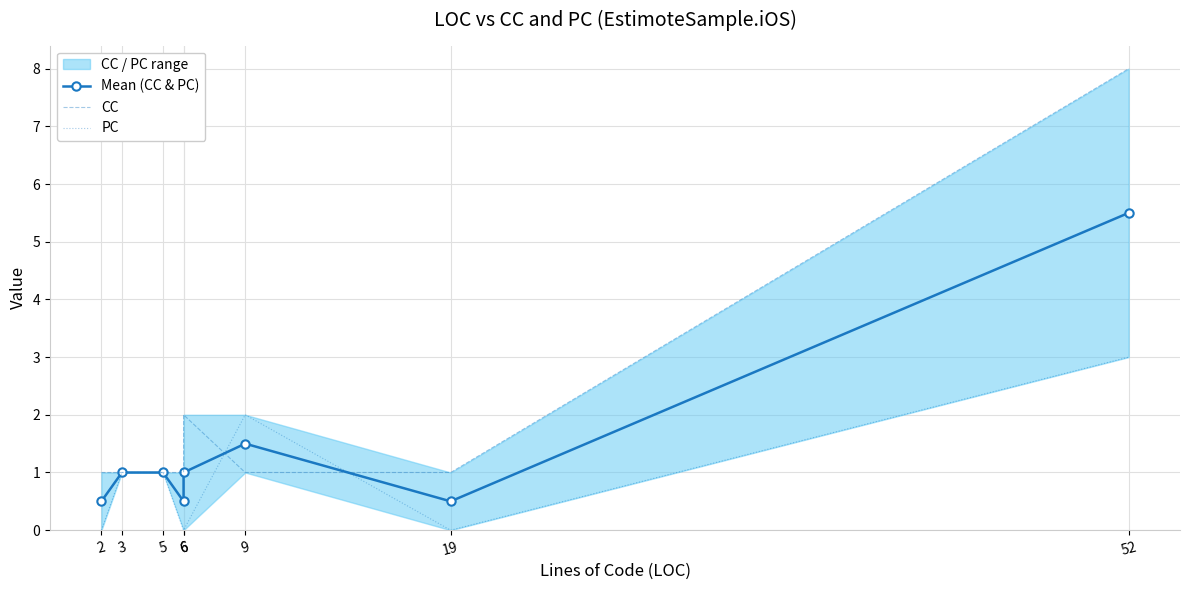

Where is the first local maximum for CC?

6